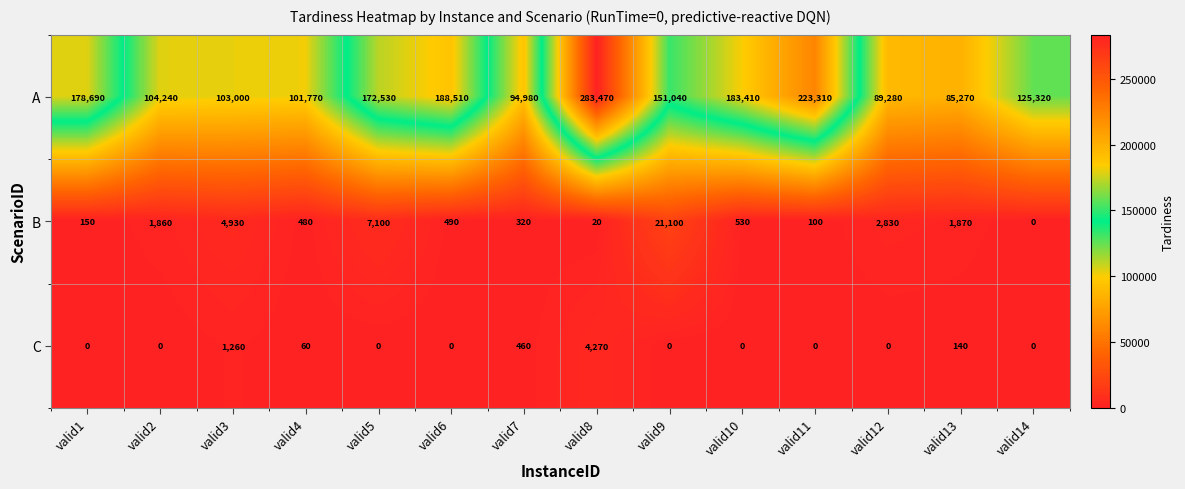

What is the difference between the highest and lowest values at valid4?

101710